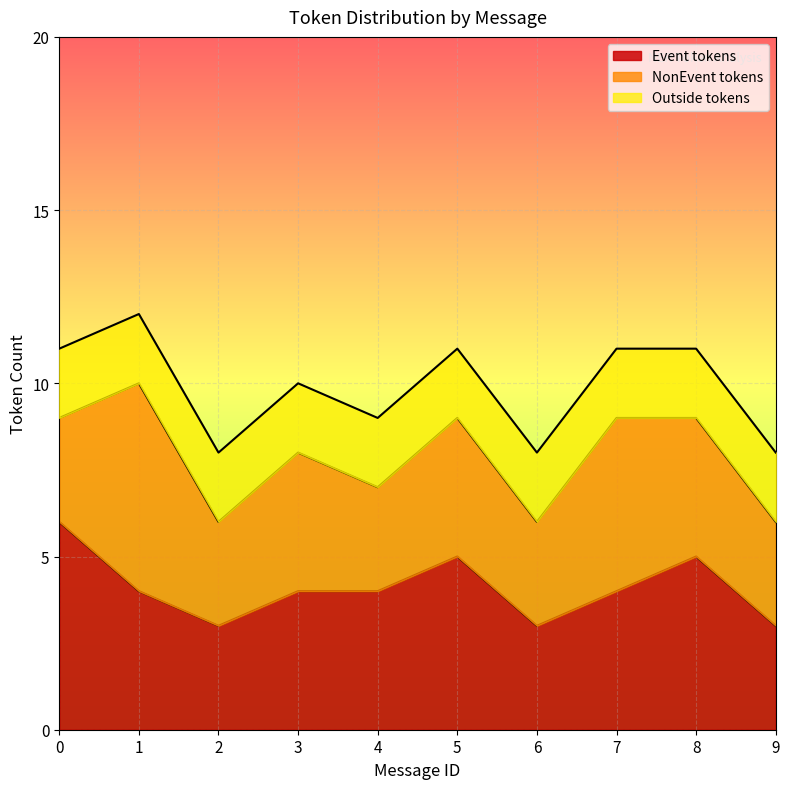

At which category does the chart reach its peak across all series?

1